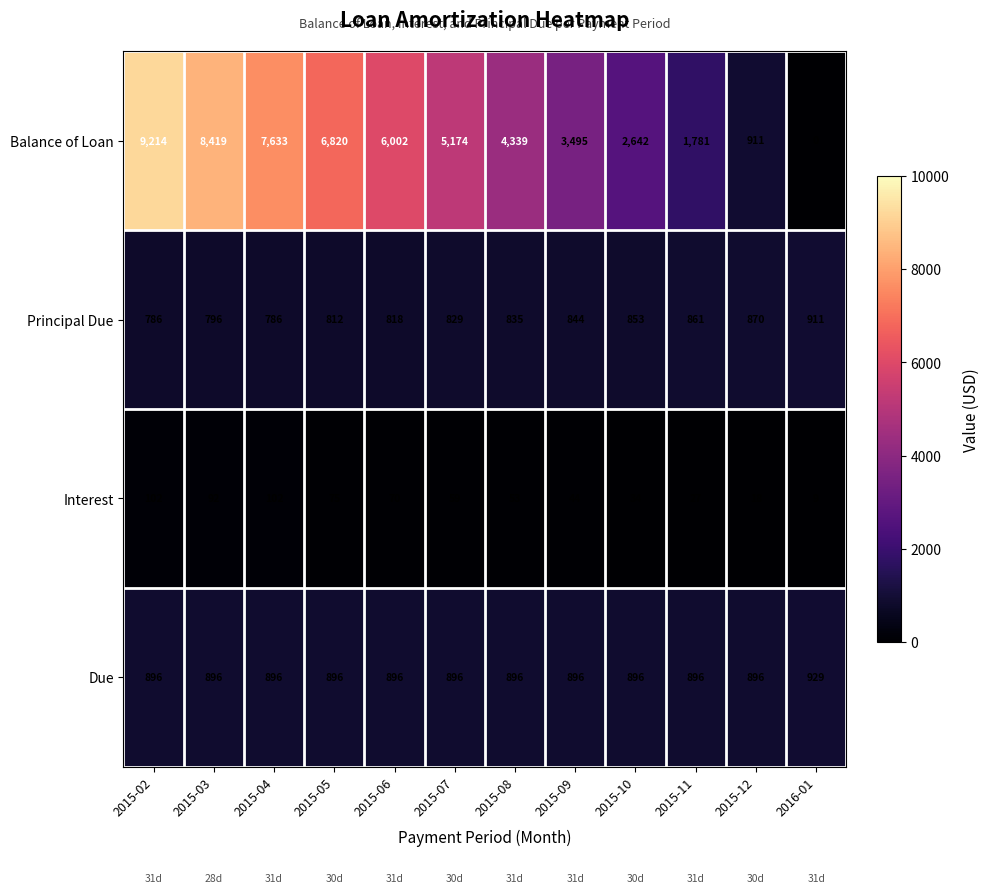

What is the sum of all Due values?

10785